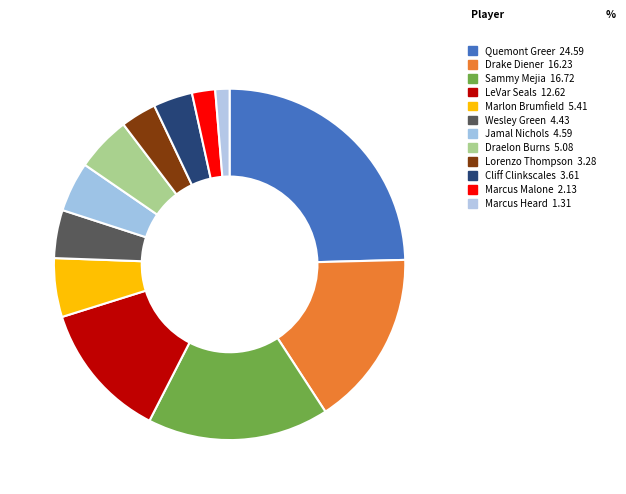

How many slices are in this pie chart?

12